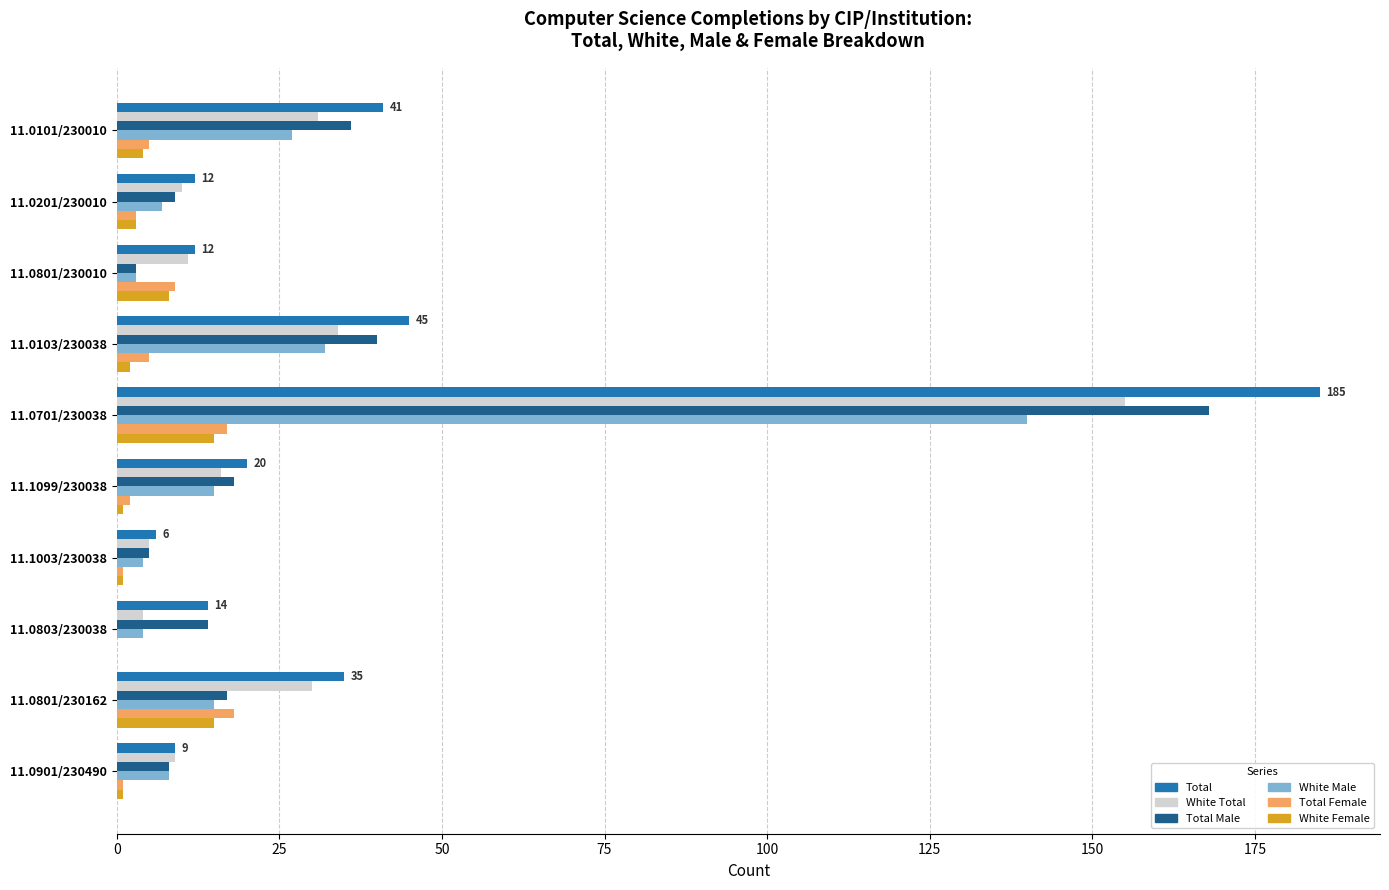

True or false: White Total has a value of 10 at 11.0201/230010.

True